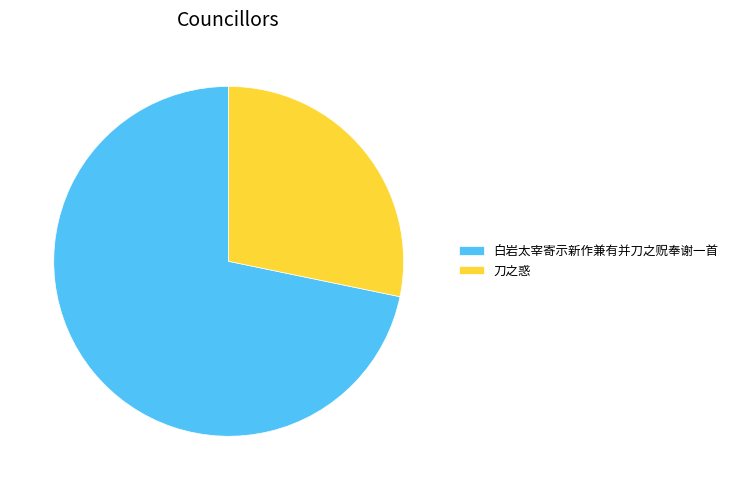

Which category accounts for the majority?

白岩太宰寄示新作兼有并刀之贶奉谢一首